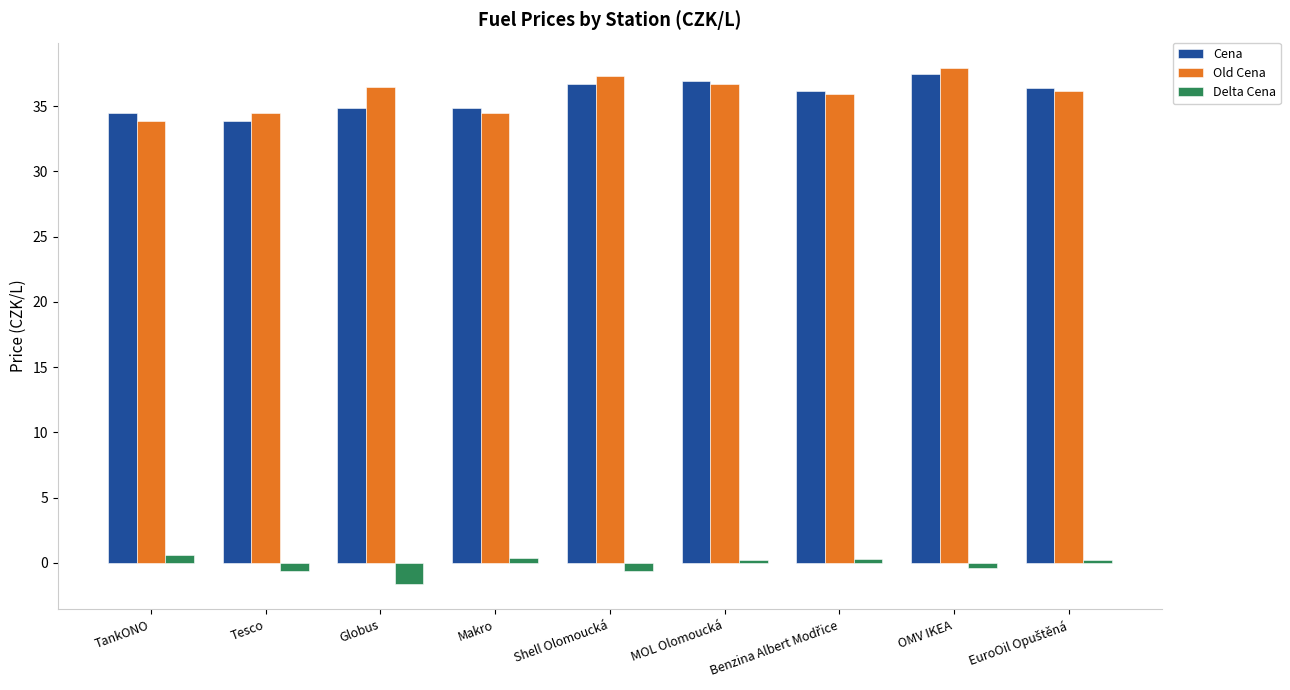

What are all the series names shown in the legend?

Cena, Old Cena, Delta Cena